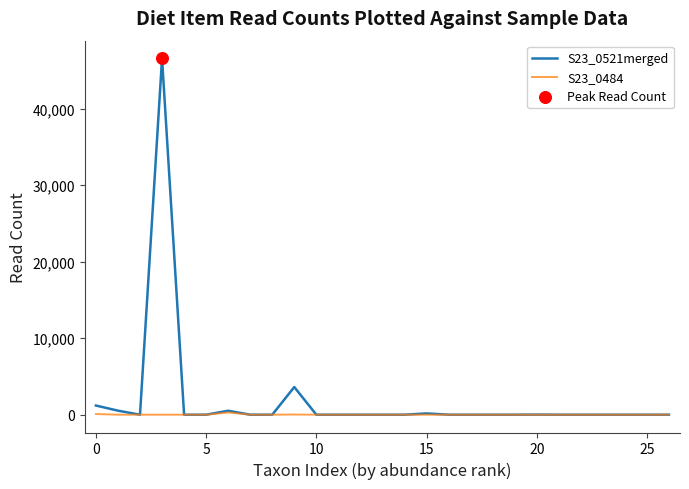

List the series in order of their peak value, highest first.

S23_0521merged, S23_0484